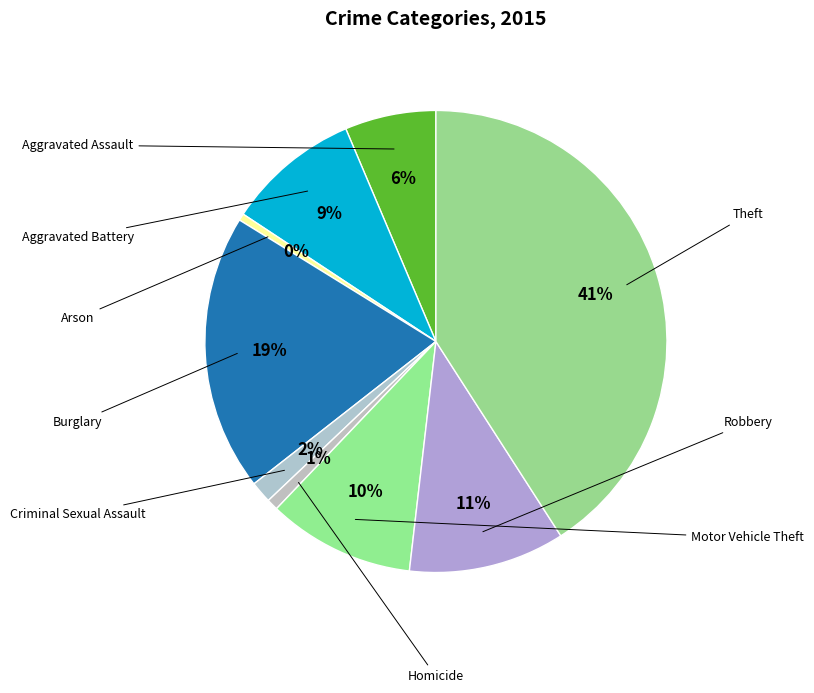

Count the number of slices in the pie.

9